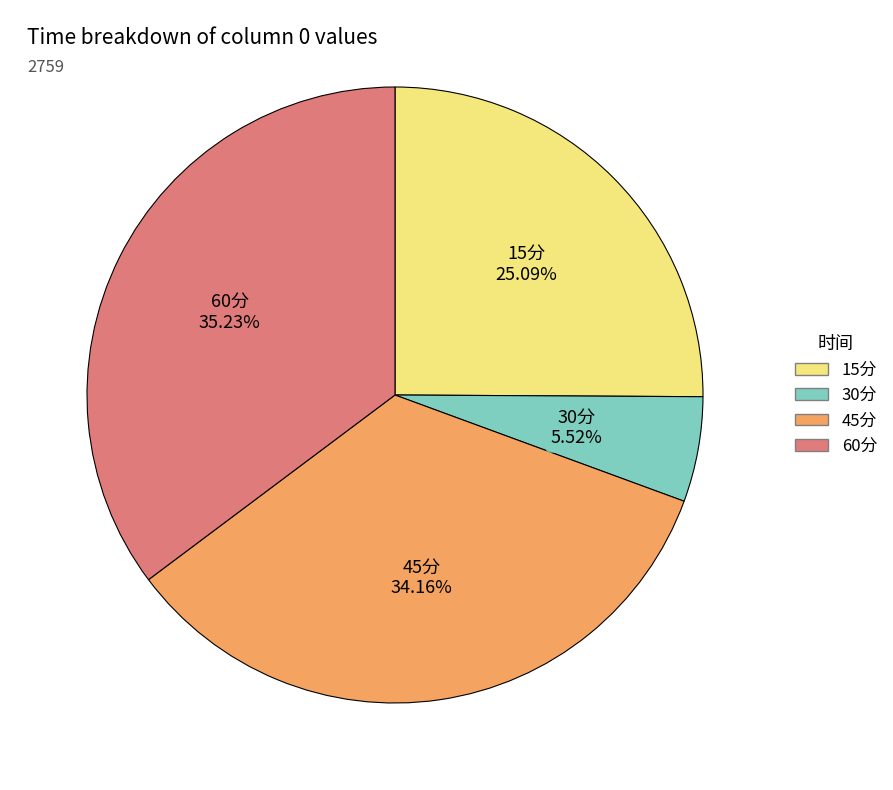

Is there any slice that represents more than half of the pie?

No